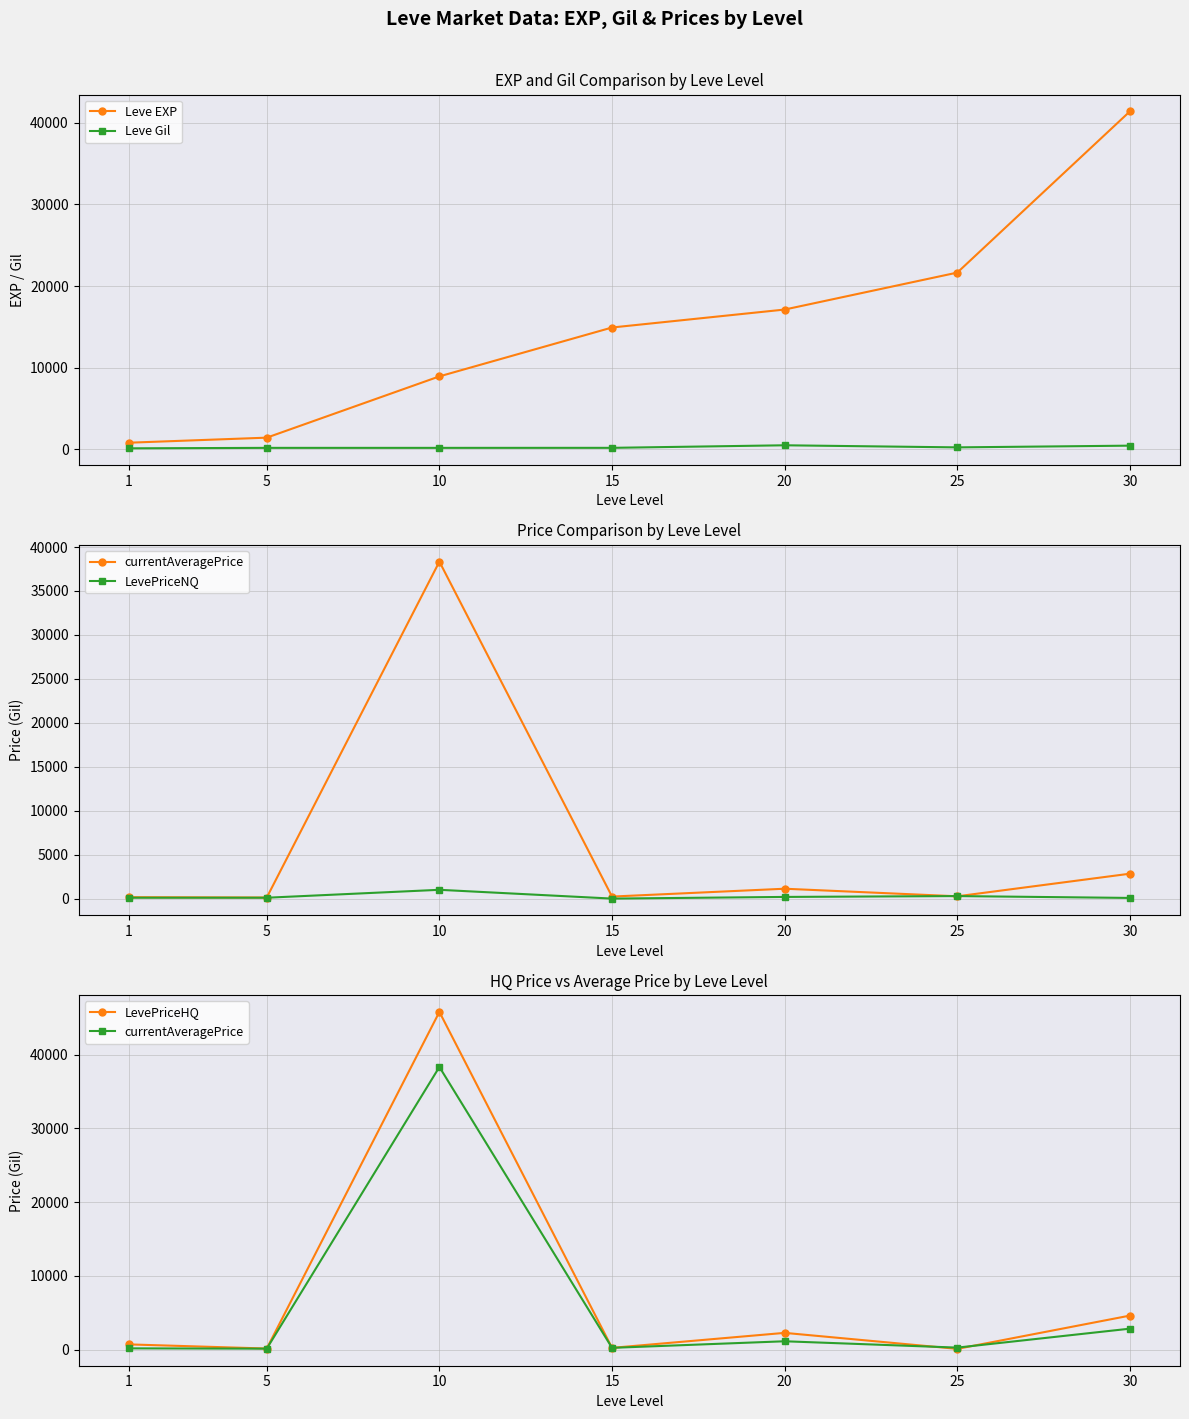

Reading left to right, what are all the values shown in this chart?

Leve EXP: 1=800.0	5=1420.0	10=8930.0	15=14920.0	20=17120.0	25=21650.0	30=41410.0
Leve Gil: 1=113.0	5=169.0	10=169.0	15=172.0	20=485.0	25=229.0	30=440.0
currentAveragePrice: 1=161.1	5=120.7	10=38336.7	15=230.0	20=1122.8	25=261.9	30=2833.2
LevePriceNQ: 1=99.0	5=99.0	10=1000.0	15=0.0	20=190.4	25=286.9	30=75.7
LevePriceHQ: 1=699.0	5=137.0	10=45804.0	15=230.0	20=2262.4	25=91.2	30=4605.9